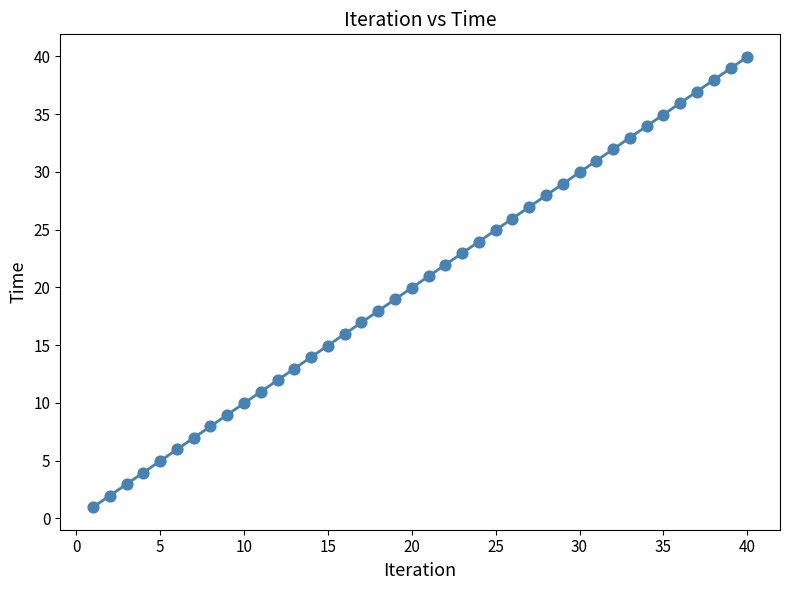

What is the range of X values (max minus min)?

39.0